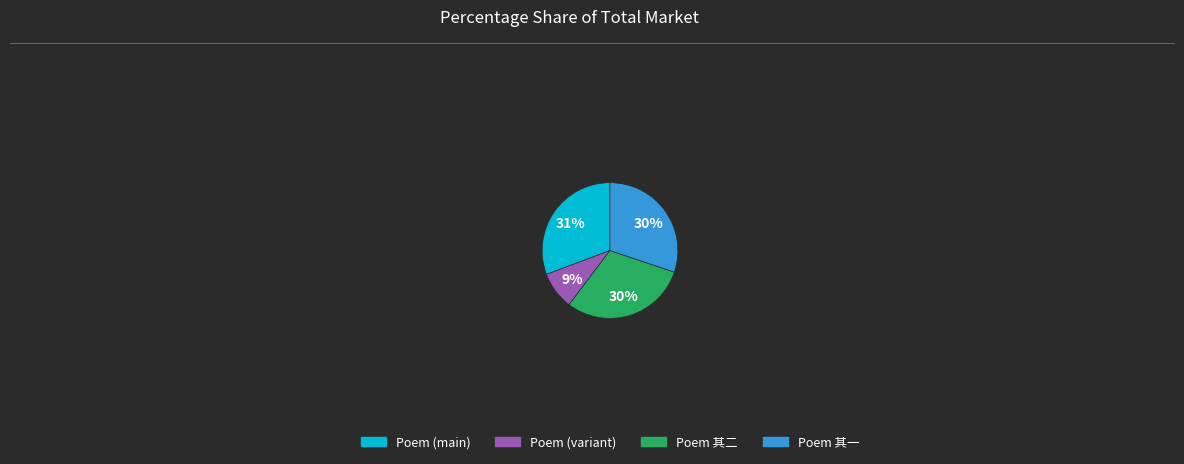

To the nearest percent, what is the difference between the largest and smallest slice percentages?

22%